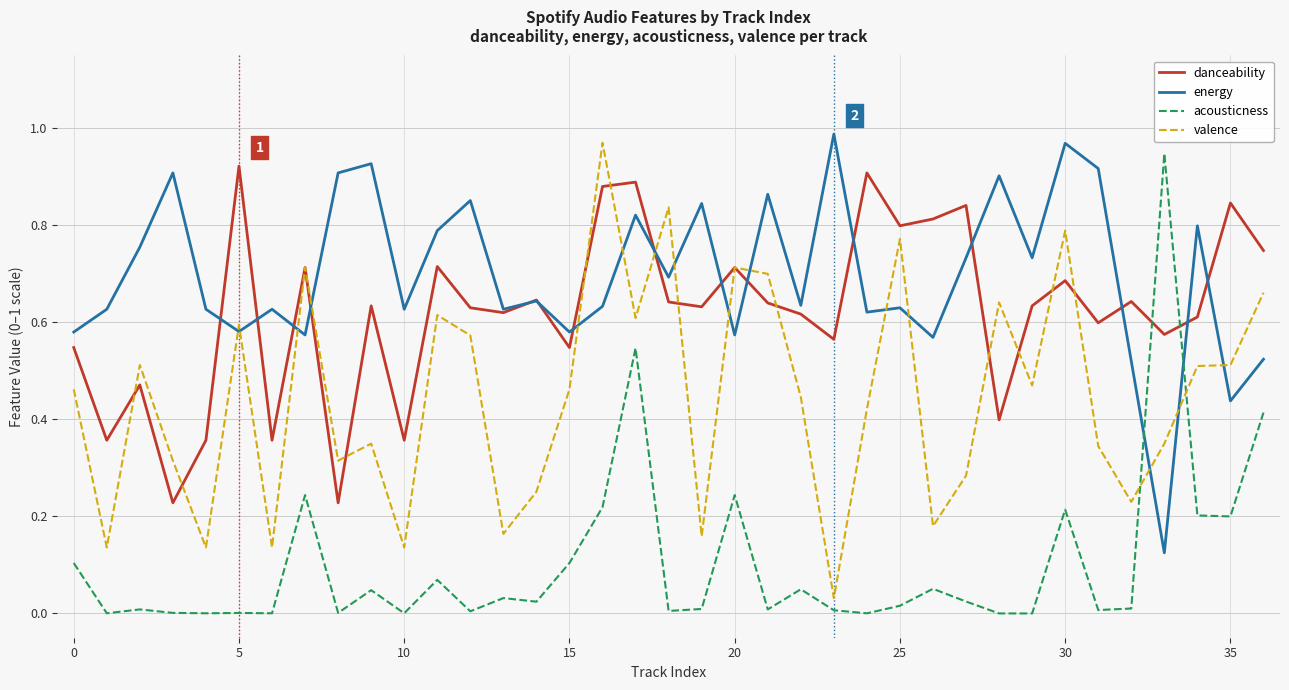

Which series has the largest total across all categories?

energy